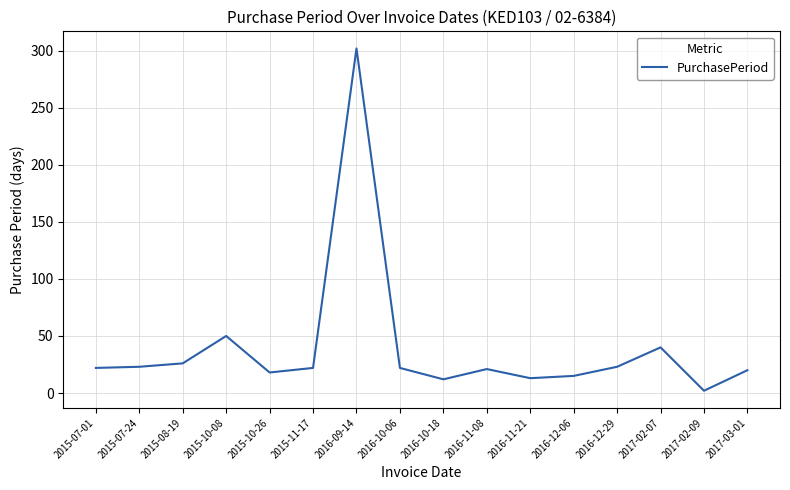

True or false: the data shows 23 at 2015-07-24.

True